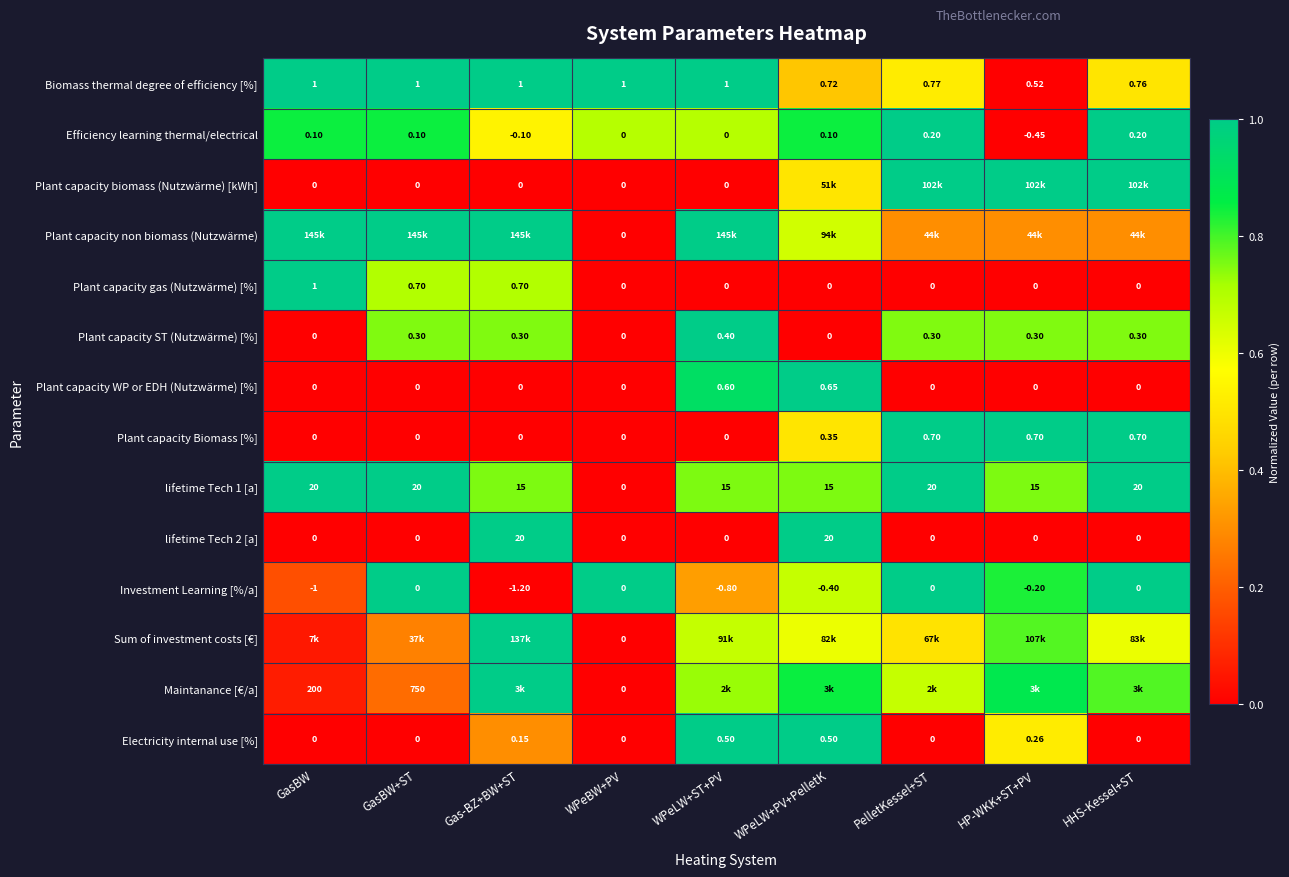

What is the total value across all series at WPeLW+PV+PelletK?

8.8